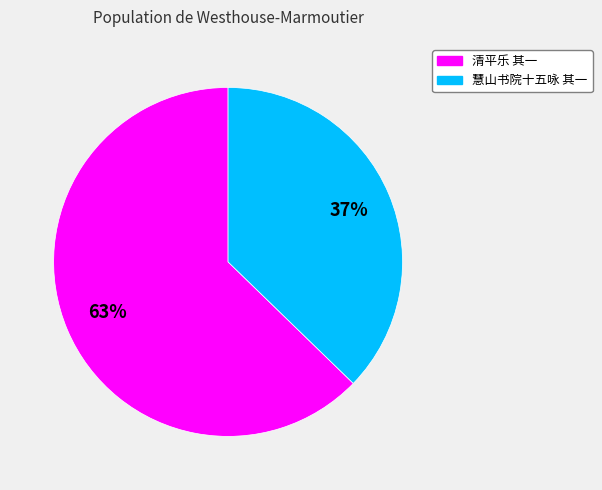

Is there any slice that represents more than half of the pie?

Yes